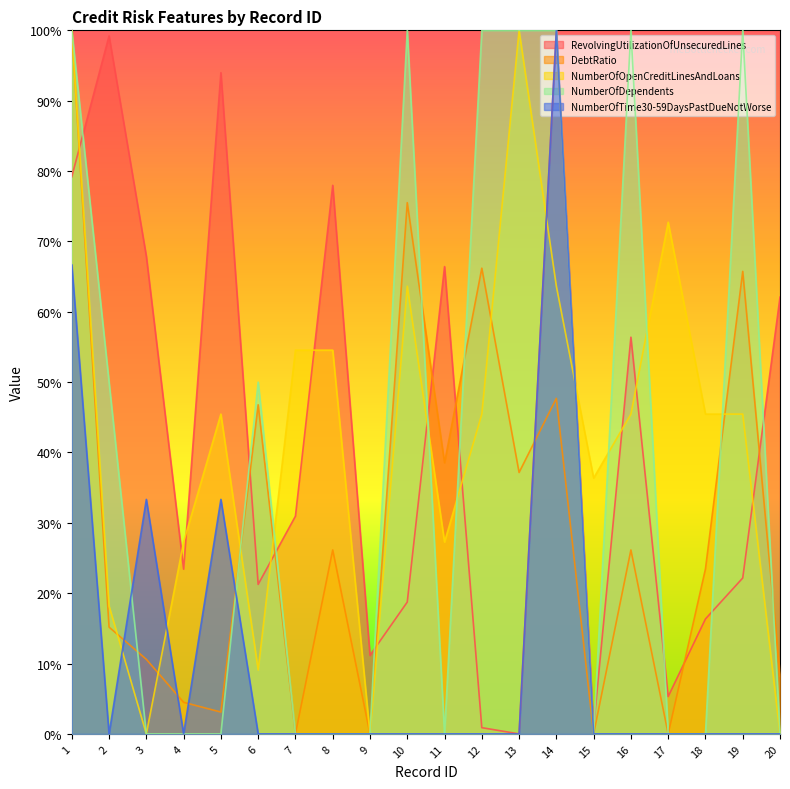

The NumberOfDependents series shows 0.0 at 18. True or false?

True